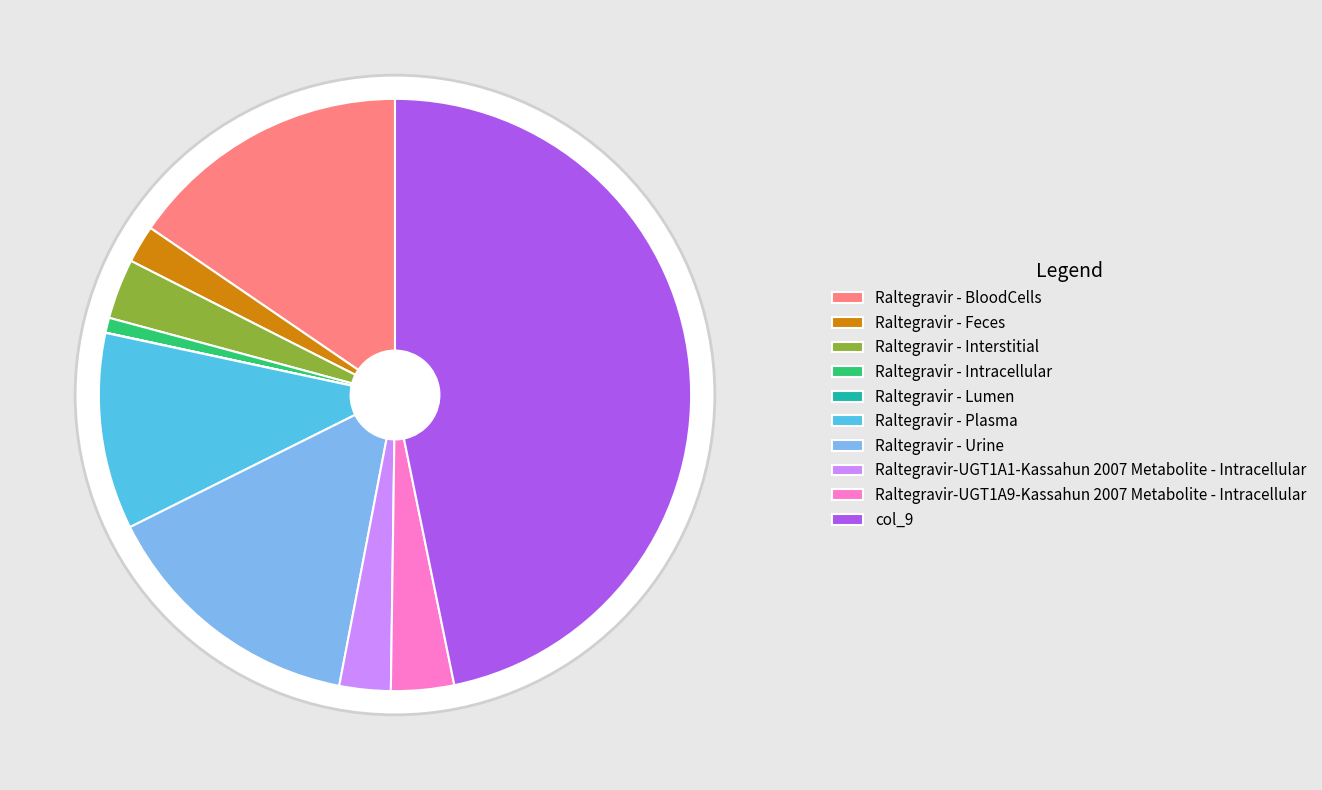

What percentage do col_3 and col_7 together represent?

3.6%